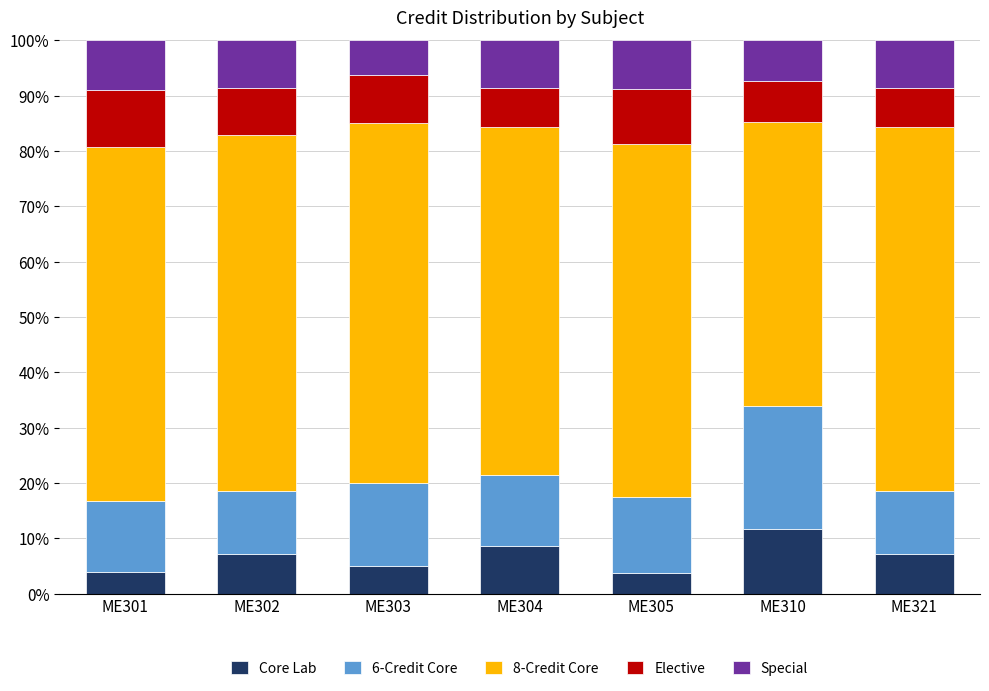

How many values in the Core Lab series exceed 7?

4